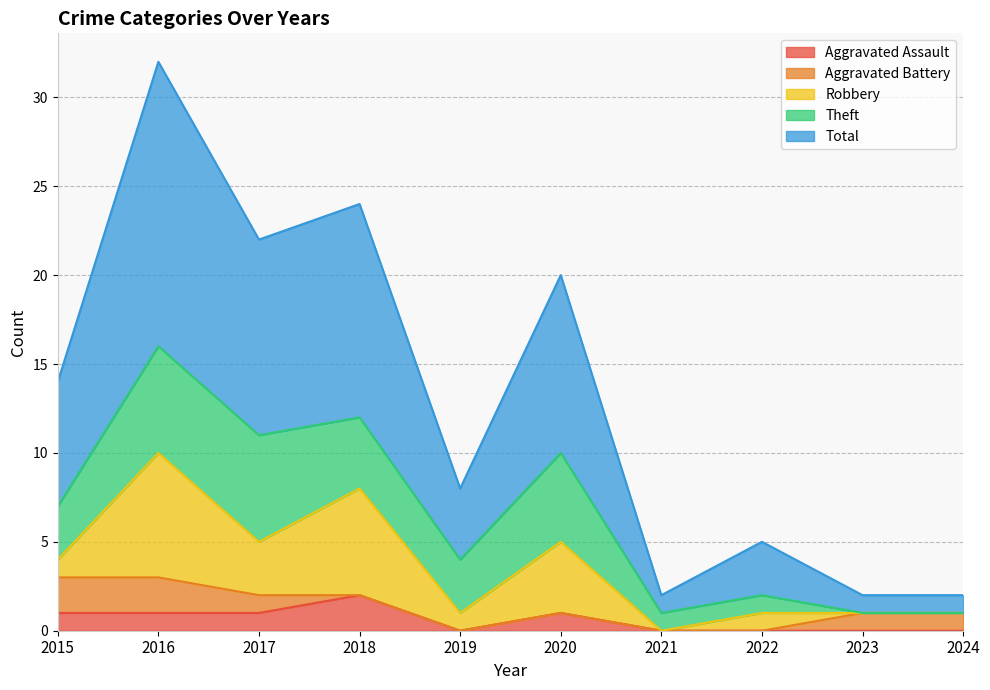

Reading left to right, transcribe all the data shown in this chart.

Aggravated Assault: 1	1	1	2	0	1	0	0	0	0
Aggravated Battery: 2	2	1	0	0	0	0	0	1	1
Robbery: 1	7	3	6	1	4	0	1	0	0
Theft: 3	6	6	4	3	5	1	1	0	0
Total: 7	16	11	12	4	10	1	3	1	1